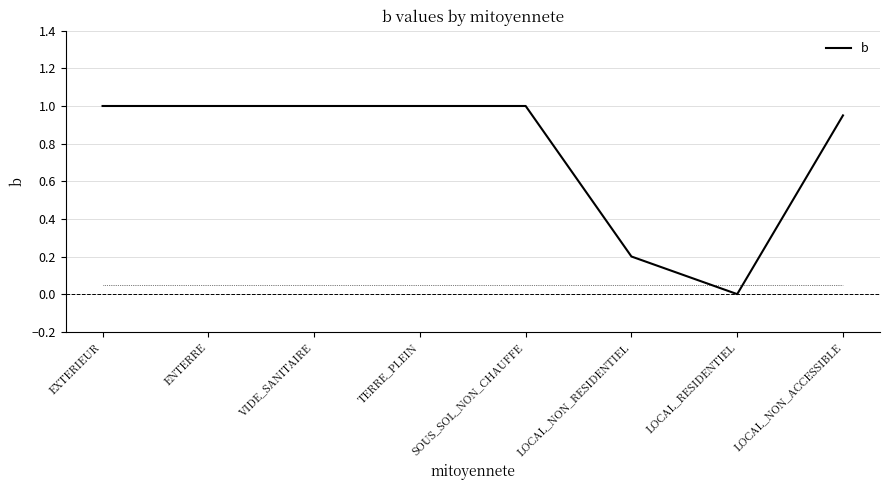

What is the greatest value displayed?

1.0